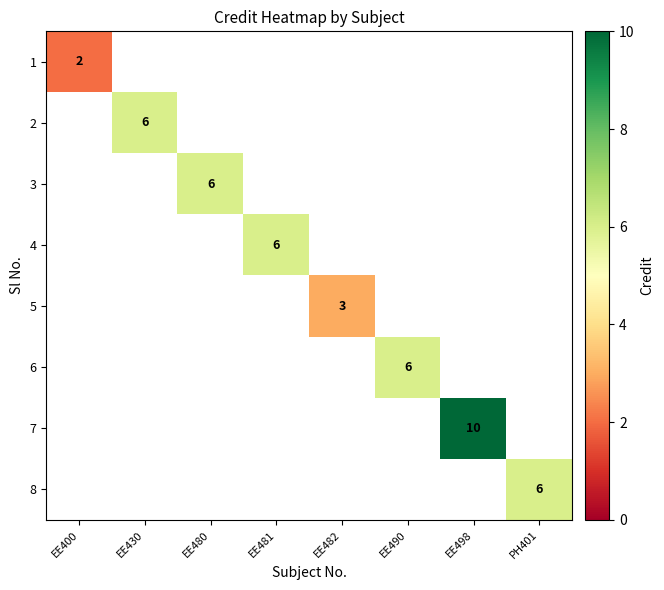

Which category has the lowest value across all series?

EE400